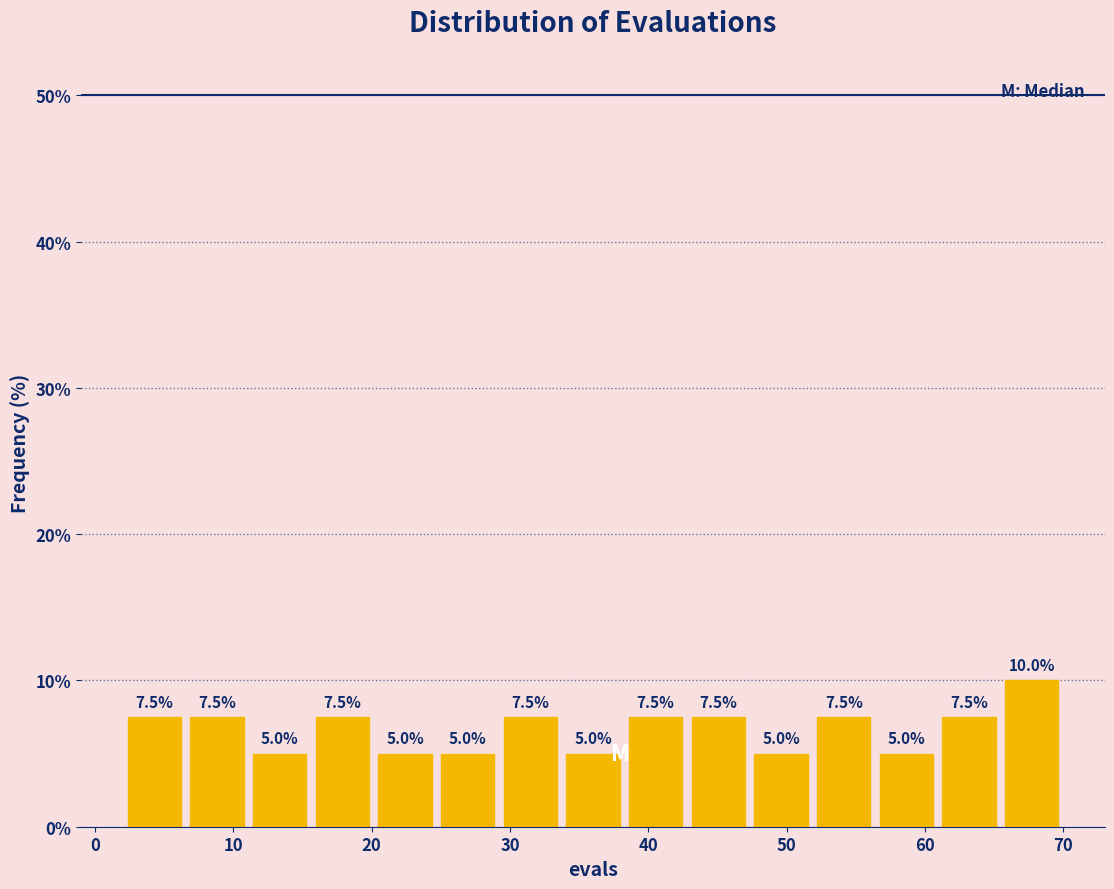

Reading left to right, list every bar in this chart as the range it spans on the x-axis followed by its height. The bar edges are not printed on the chart, so give them approximately, as read against the axis.

2 to 7: 7.5
7 to 11: 7.5
11 to 16: 5.0
16 to 20: 7.5
20 to 25: 5.0
25 to 29: 5.0
29 to 34: 7.5
34 to 38: 5.0
38 to 43: 7.5
43 to 47: 7.5
47 to 52: 5.0
52 to 56: 7.5
56 to 61: 5.0
61 to 65: 7.5
65 to 70: 10.0